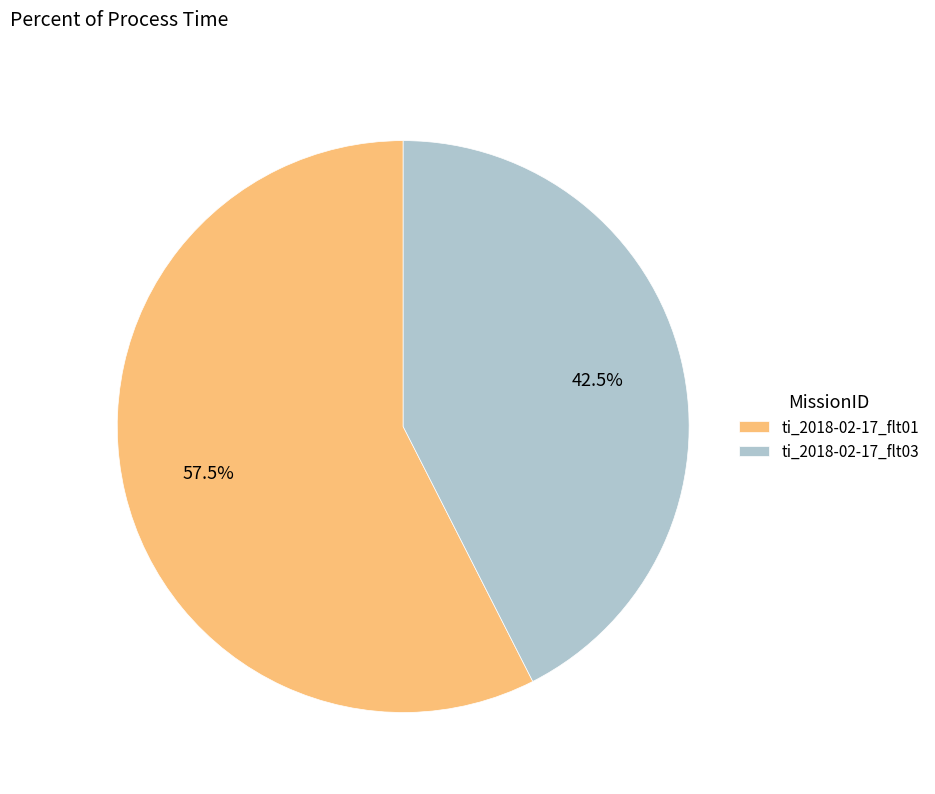

Approximately how many times larger is the value at ti_2018-02-17_flt03 compared to ti_2018-02-17_flt01?

0.7